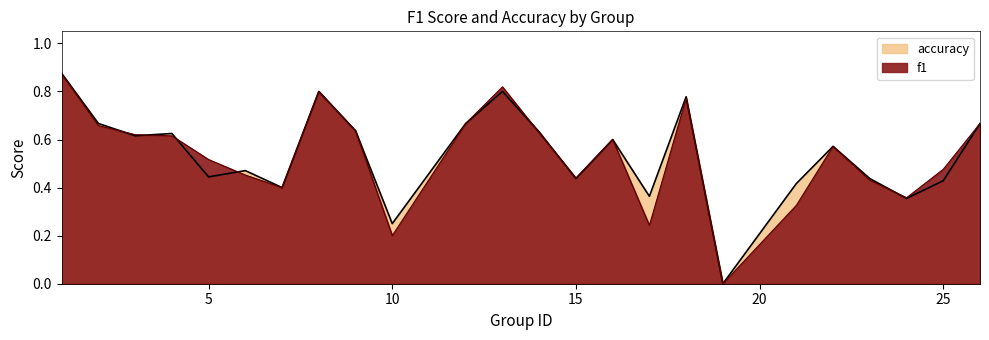

How many f1 values are between 0 and 1?

24